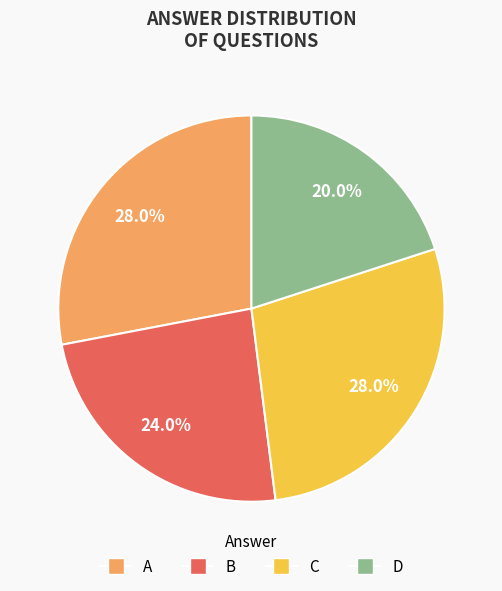

How many segments does this pie chart have?

4